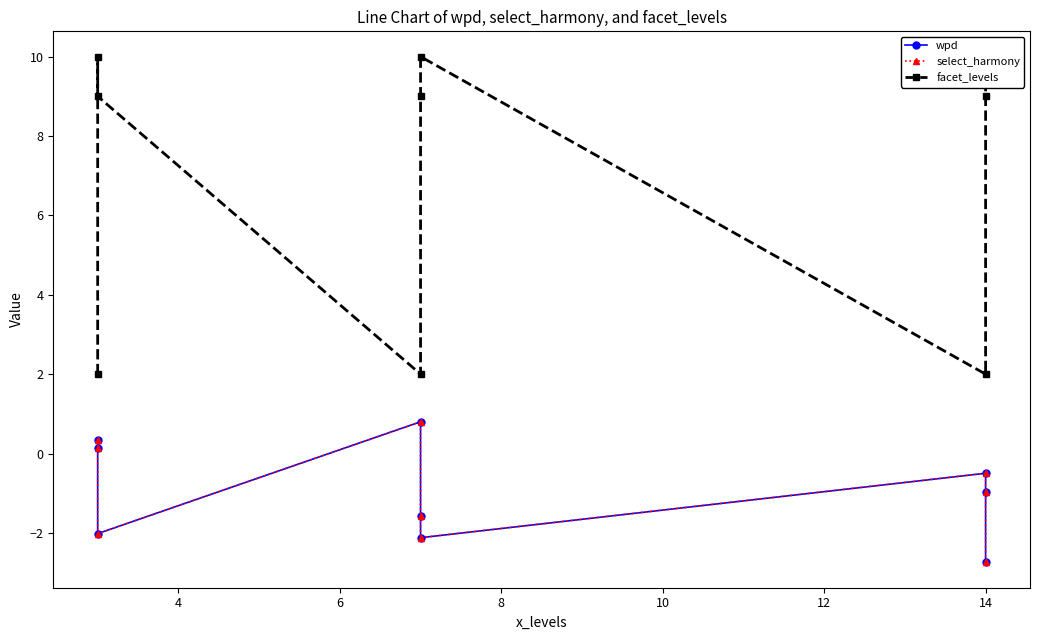

How many interior local peaks does the wpd series have?

2